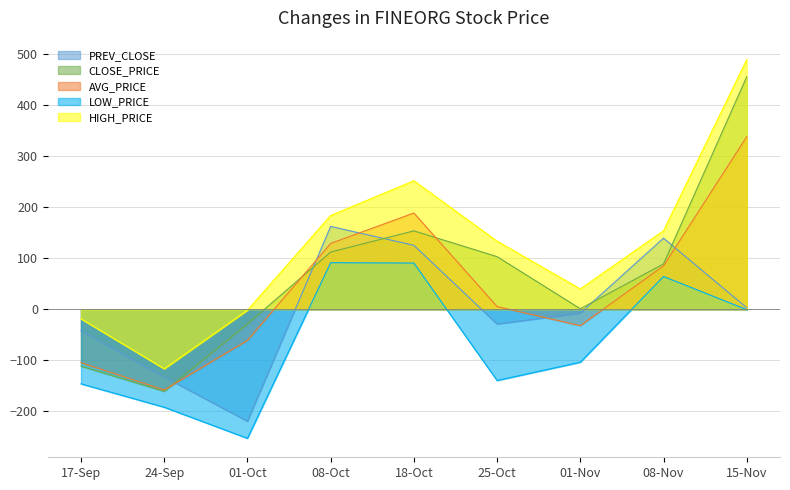

Is the value of LOW_PRICE at 24-Sep greater than the value of HIGH_PRICE at 15-Nov?

No